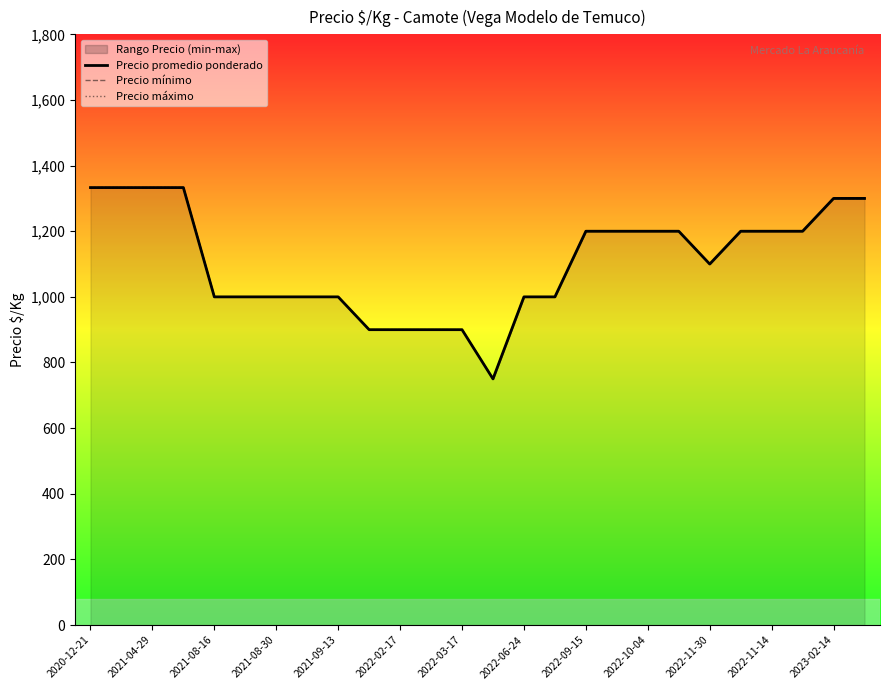

What is the difference between the maximum and minimum values in the Precio promedio ponderado series?

583